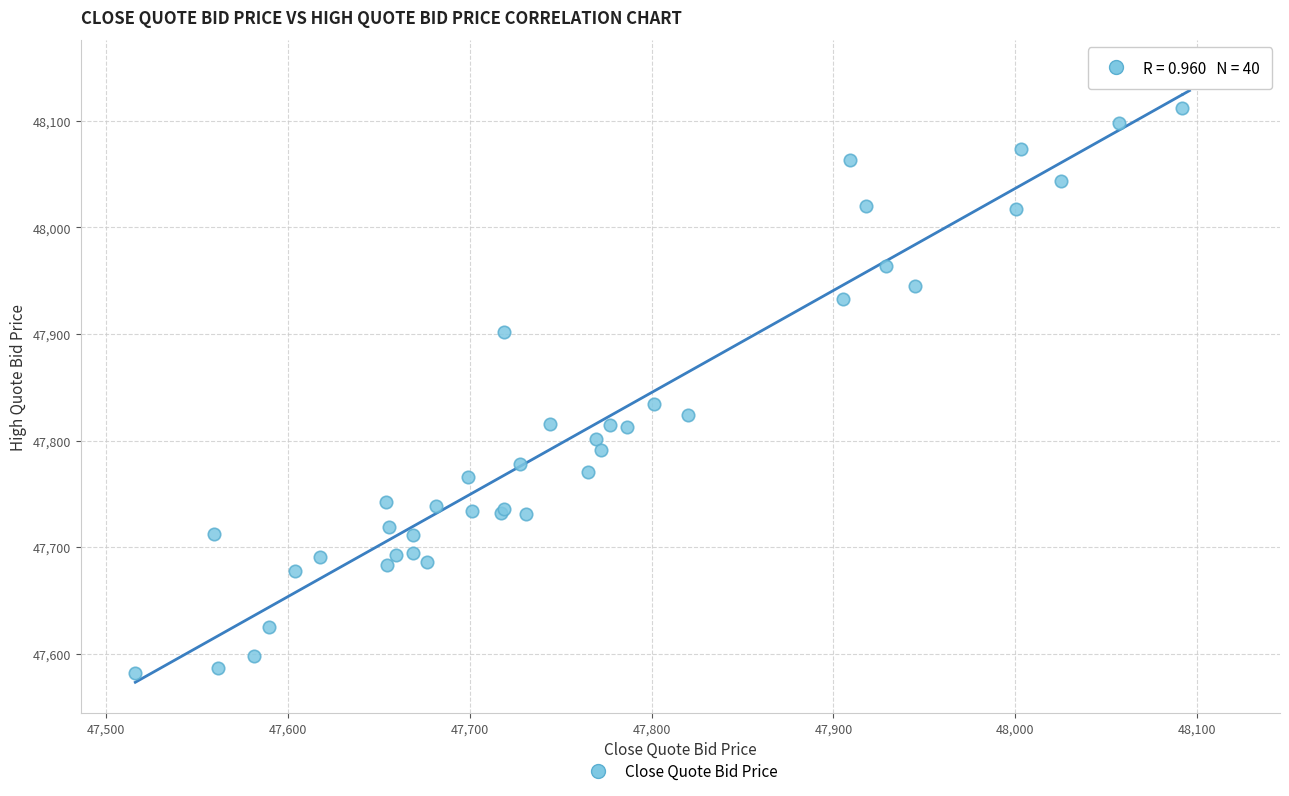

What Y value in the scatter plot is closest to 47846?

47834.3